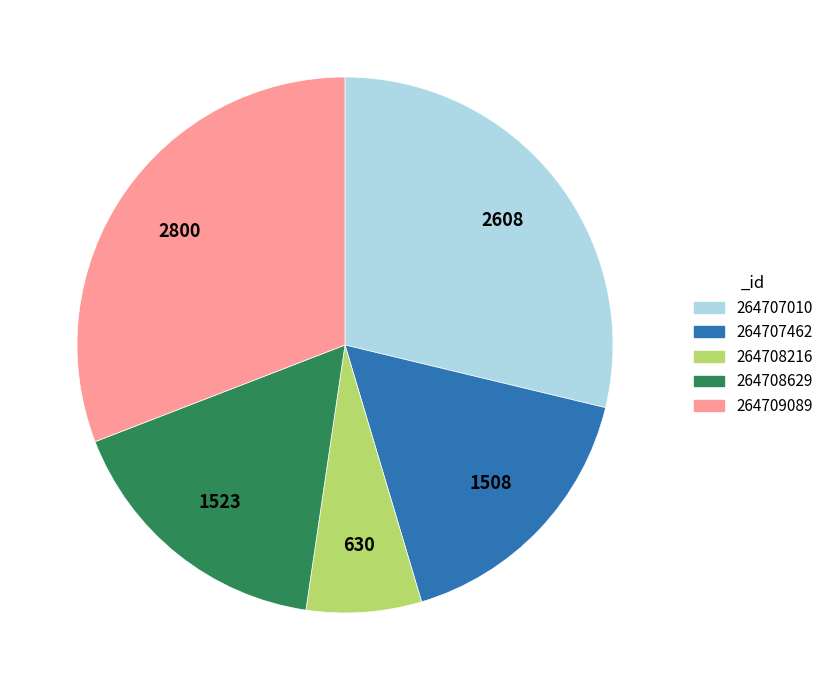

Is there any slice that represents more than half of the pie?

No